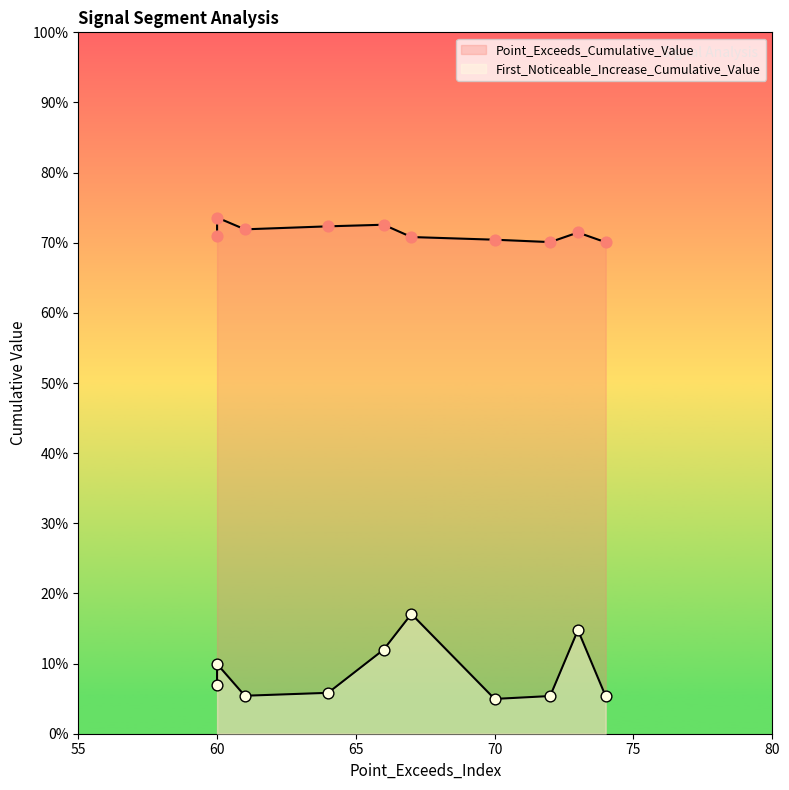

Is the value of Point_Exceeds_Cumulative_Value at 50 greater than the value of First_Noticeable_Increase_Cumulative_Value at 50?

Yes